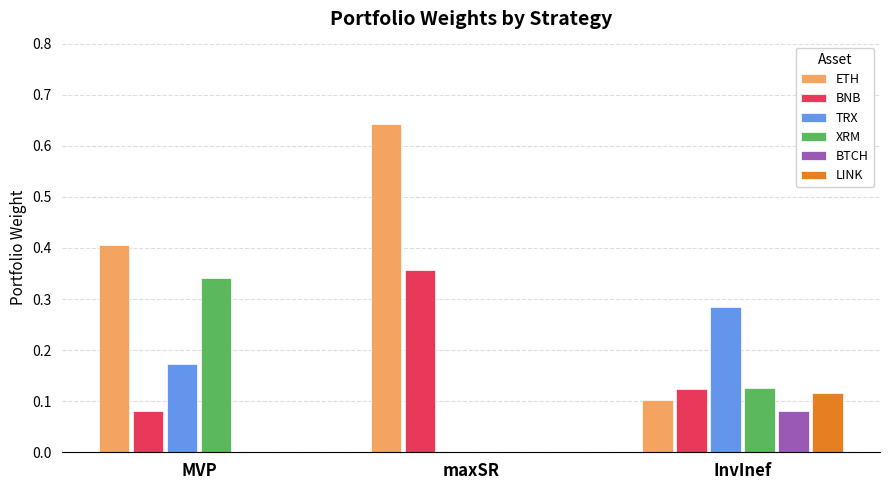

Is it true that BNB equals 0.1 at maxSR?

False